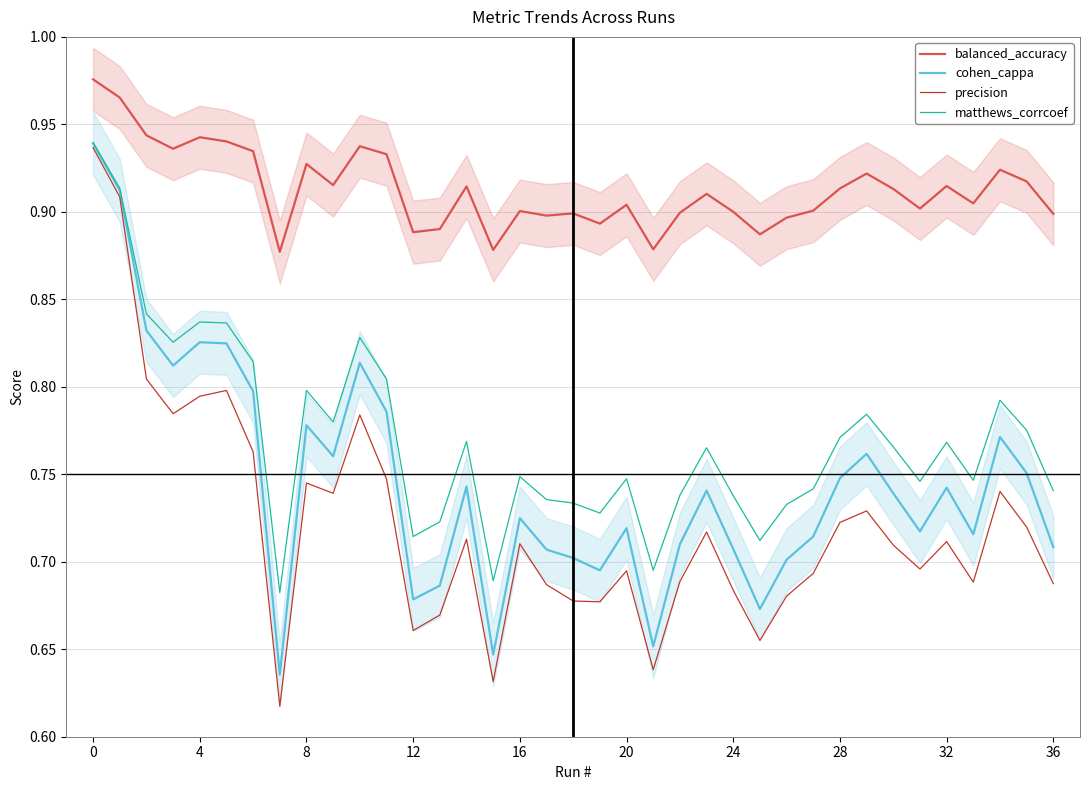

True or false: balanced_accuracy and matthews_corrcoef cross at least once.

False